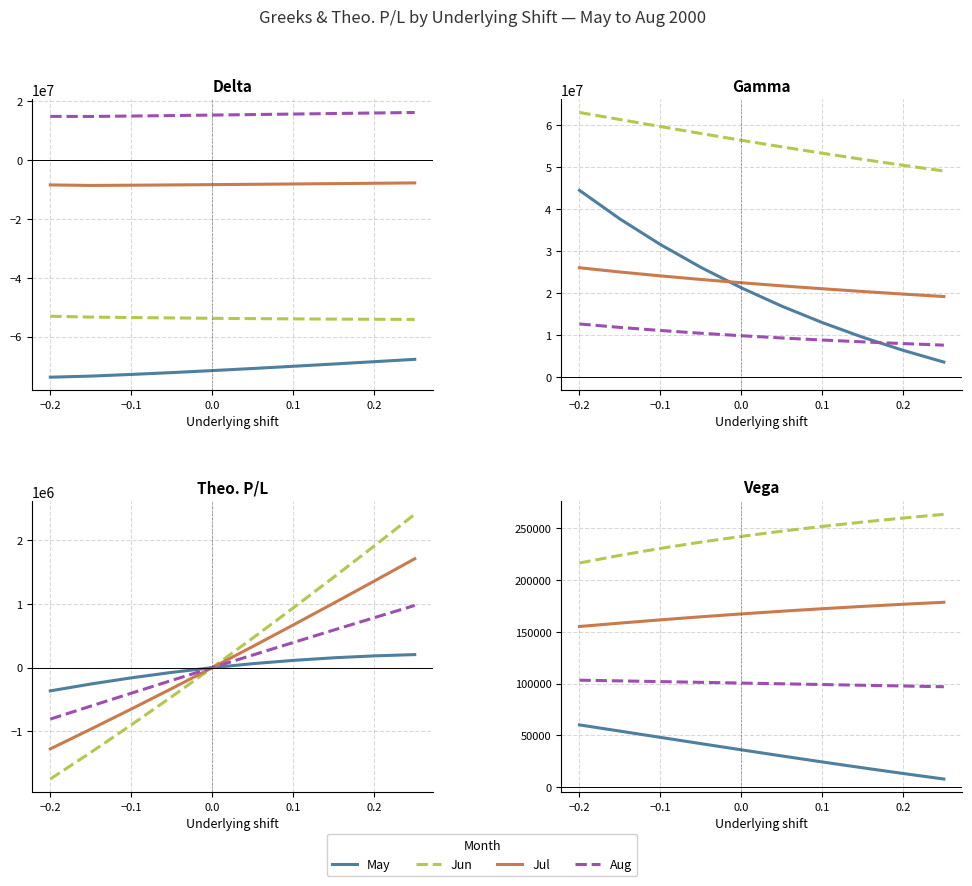

What is the sum of all Aug values?

1001732